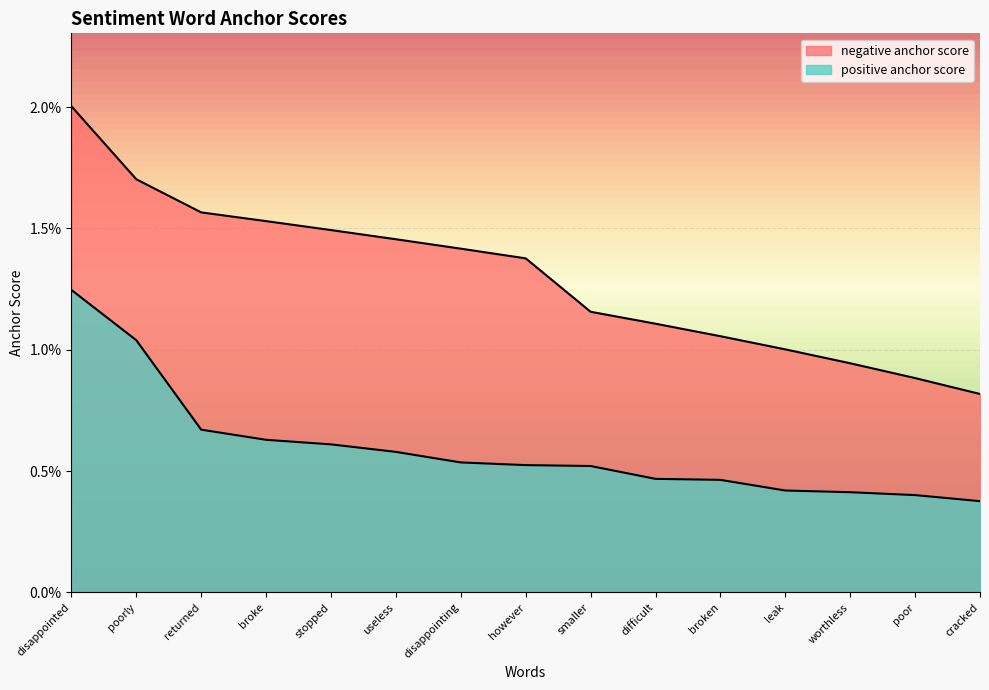

Which category has the lowest value in the negative anchor score series?

cracked